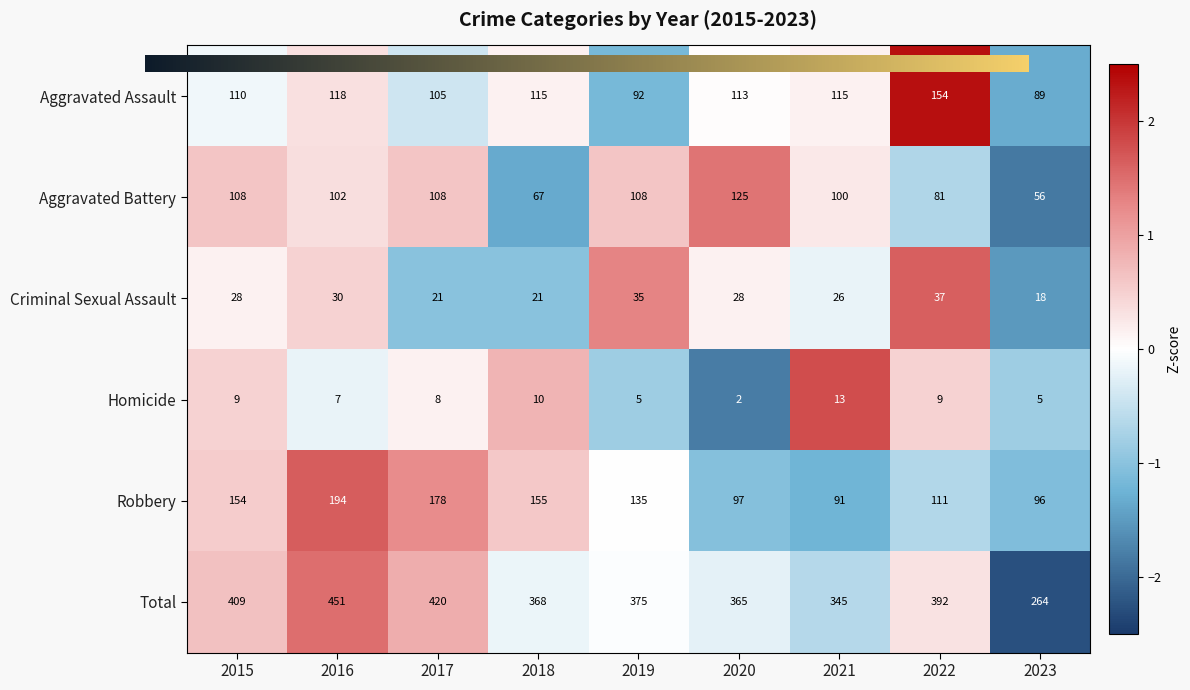

At which label is Total closest to 357?

2020